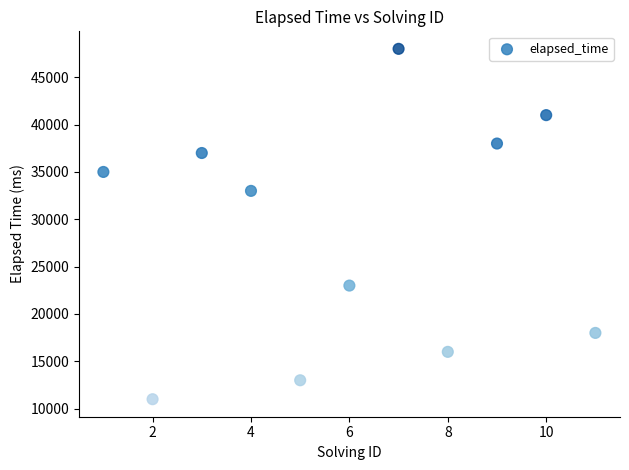

What Y value in the scatter plot is closest to 29500?

33000